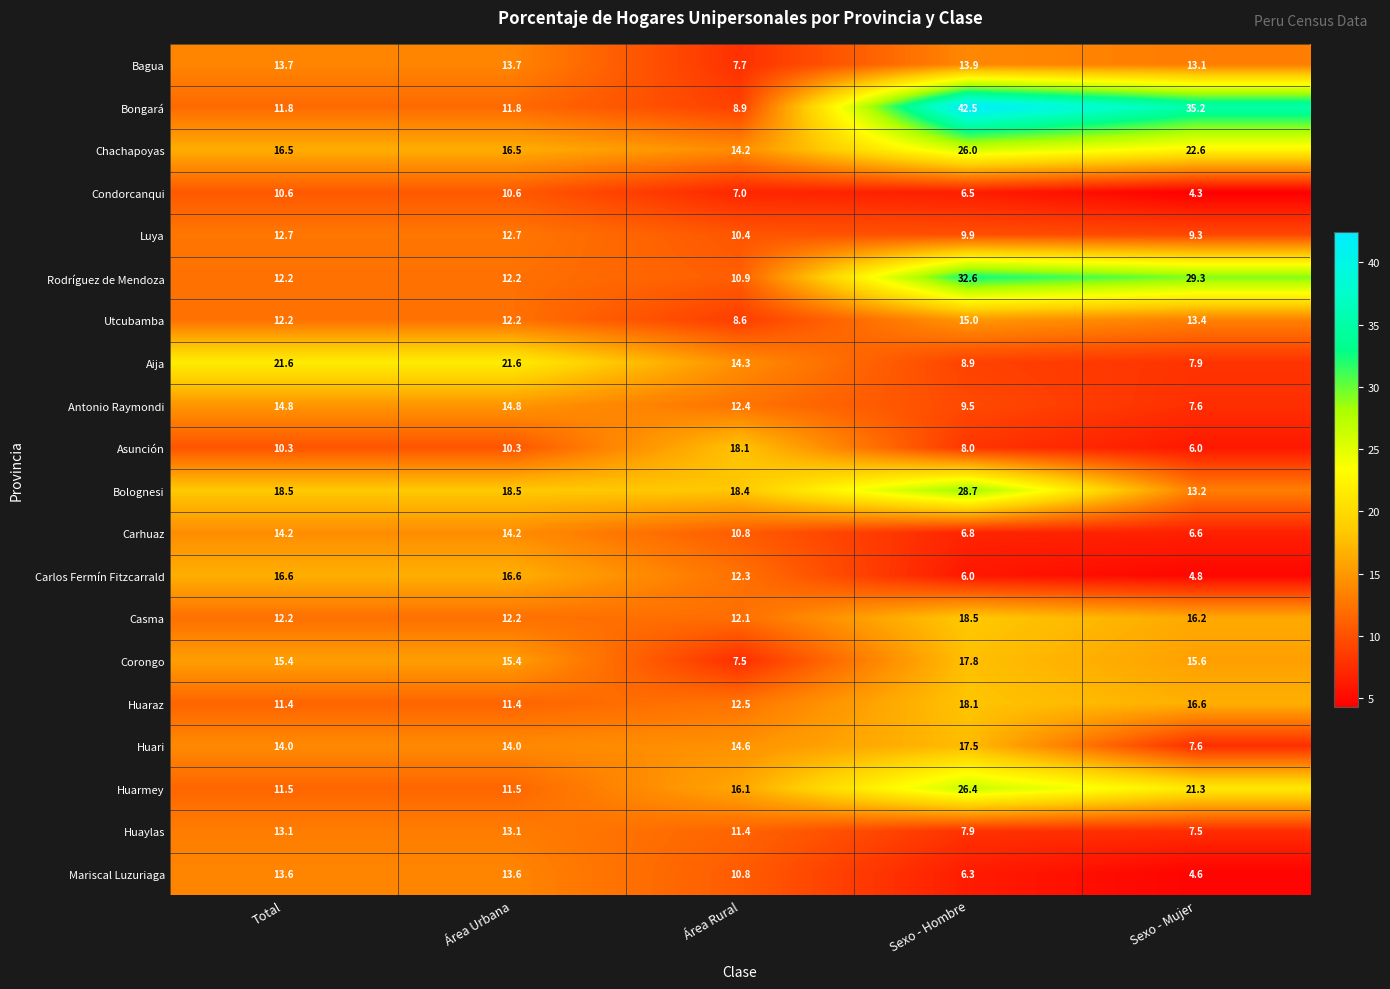

Where is Bagua nearest to the value 10?

Área Rural